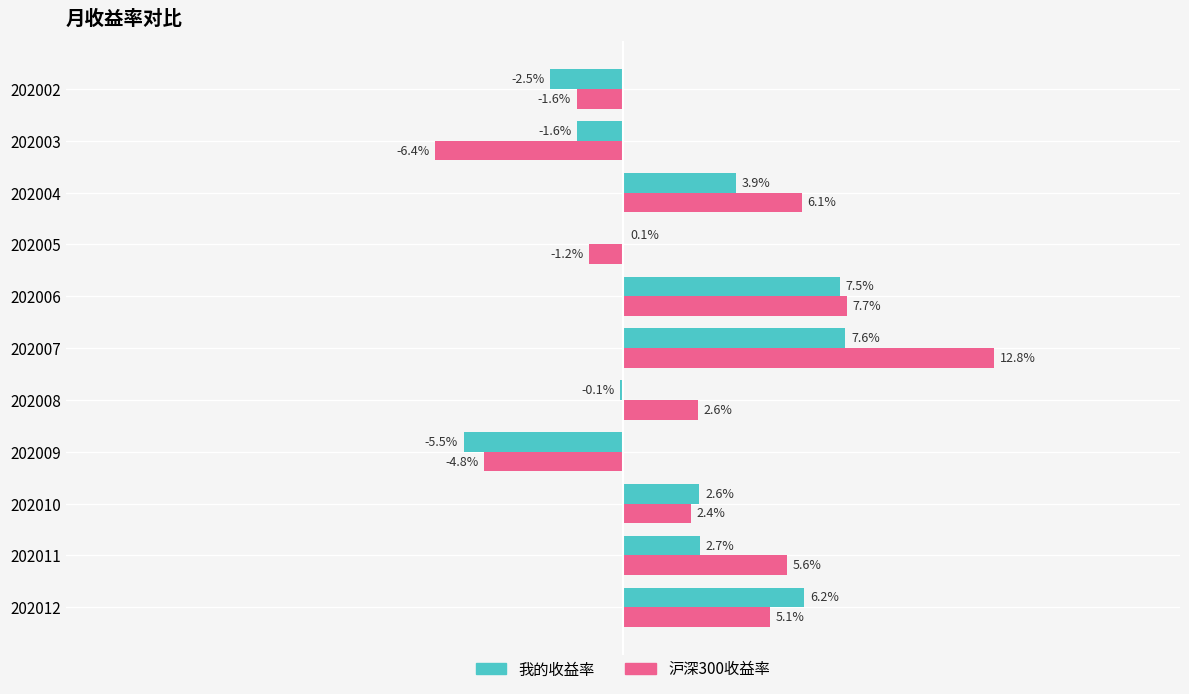

Which series has the largest total across all categories?

沪深300收益率